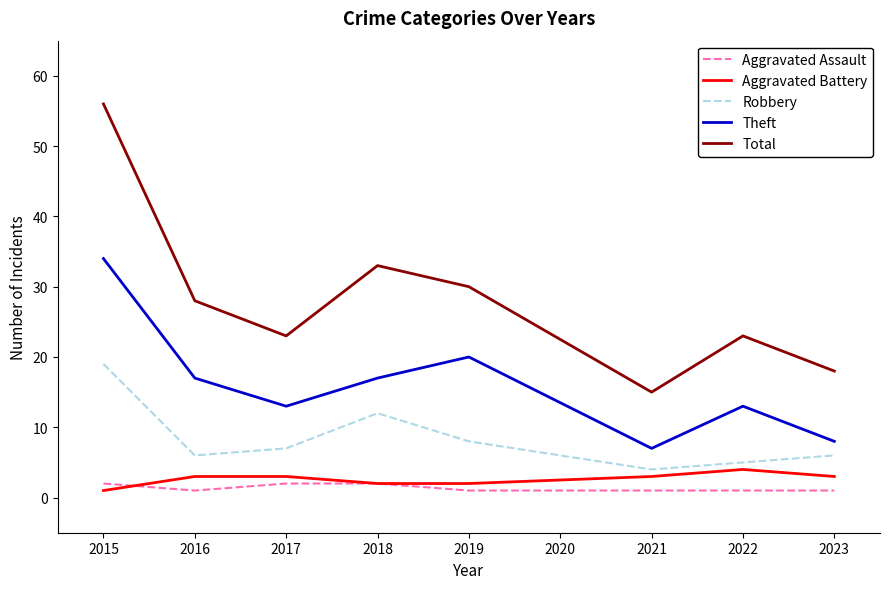

Which series has the largest range (max minus min)?

Total